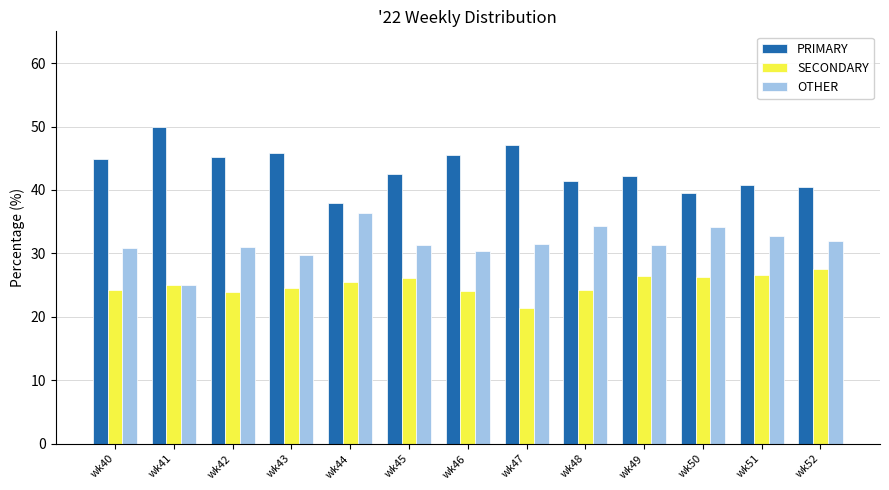

Which category has the highest value in the OTHER series?

wk44